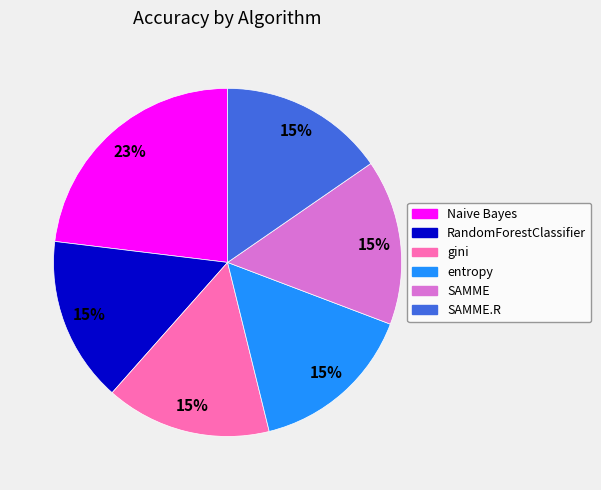

Is there any slice that represents more than half of the pie?

No